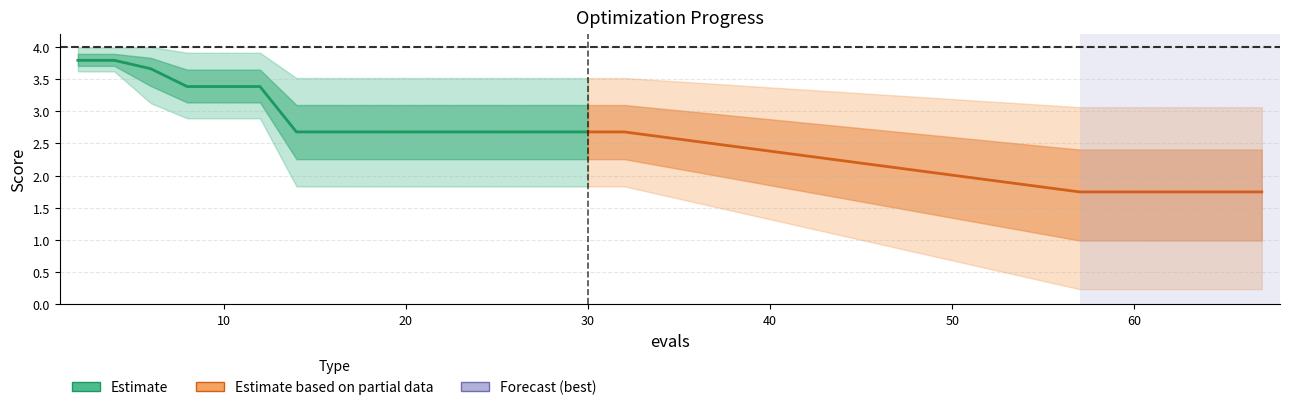

Is the value of mean at 28 greater than the value of best at 4?

No